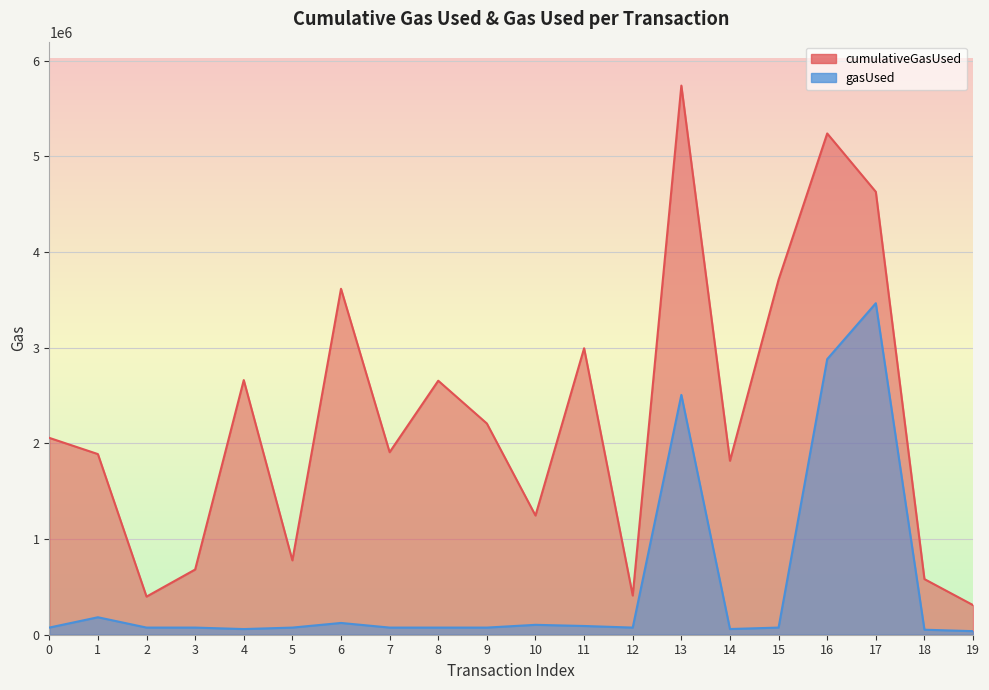

How many values in the gasUsed series exceed 74638?

7